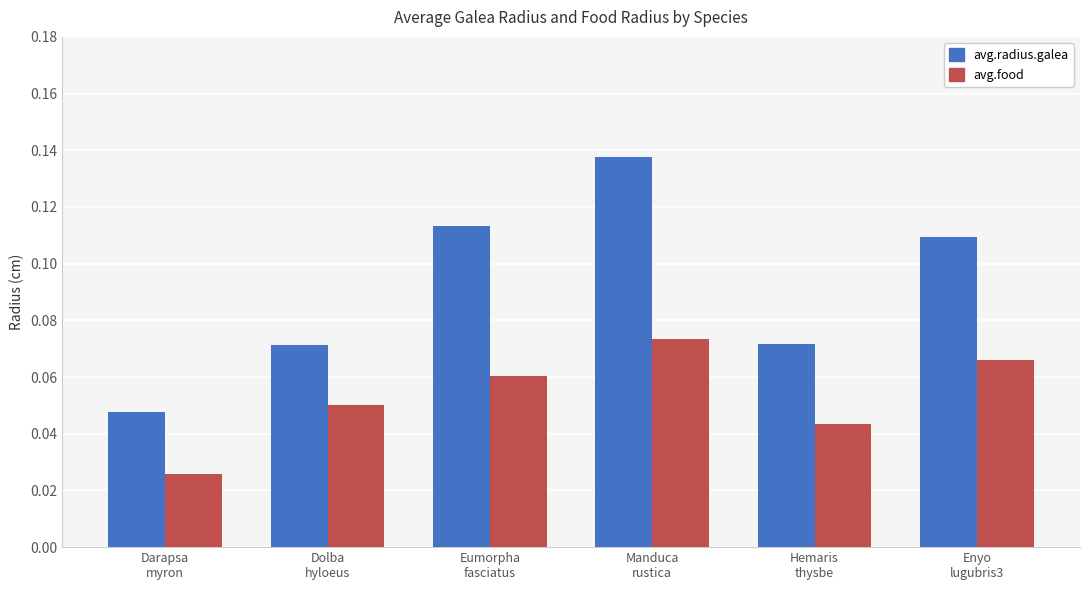

Rank the series by their maximum value, from lowest to highest.

avg.food, avg.radius.galea